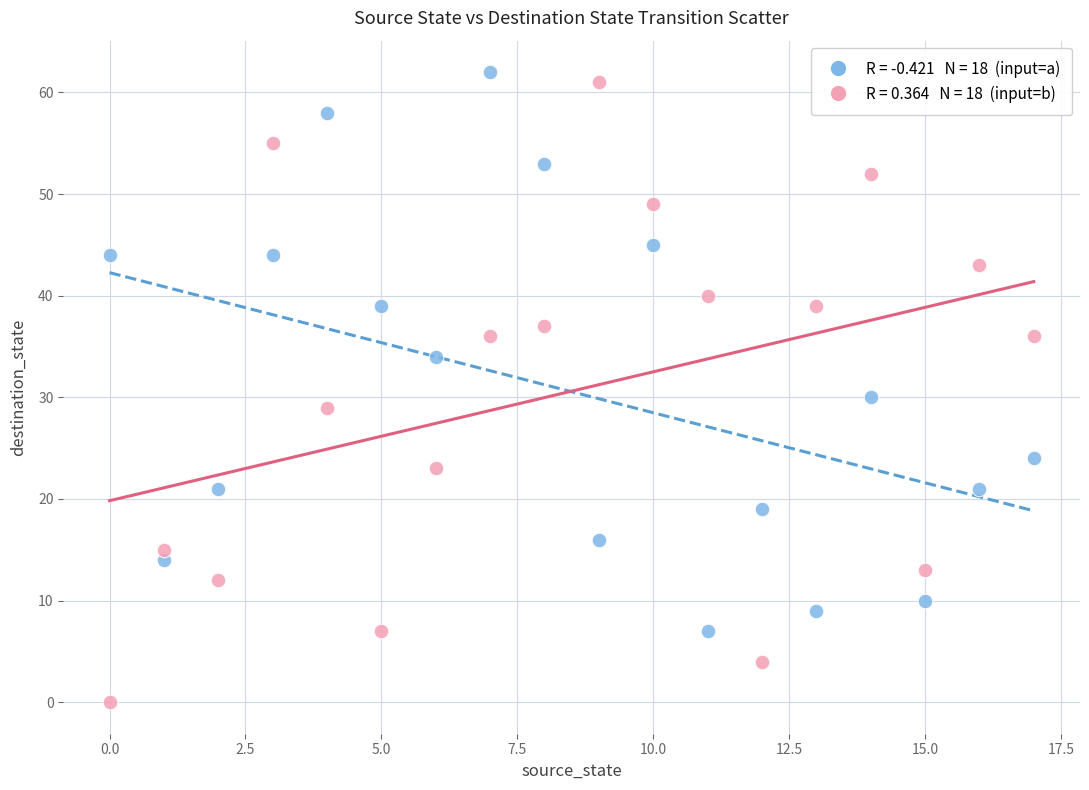

Across all data points, what is the range of Y values (max minus min)?

62